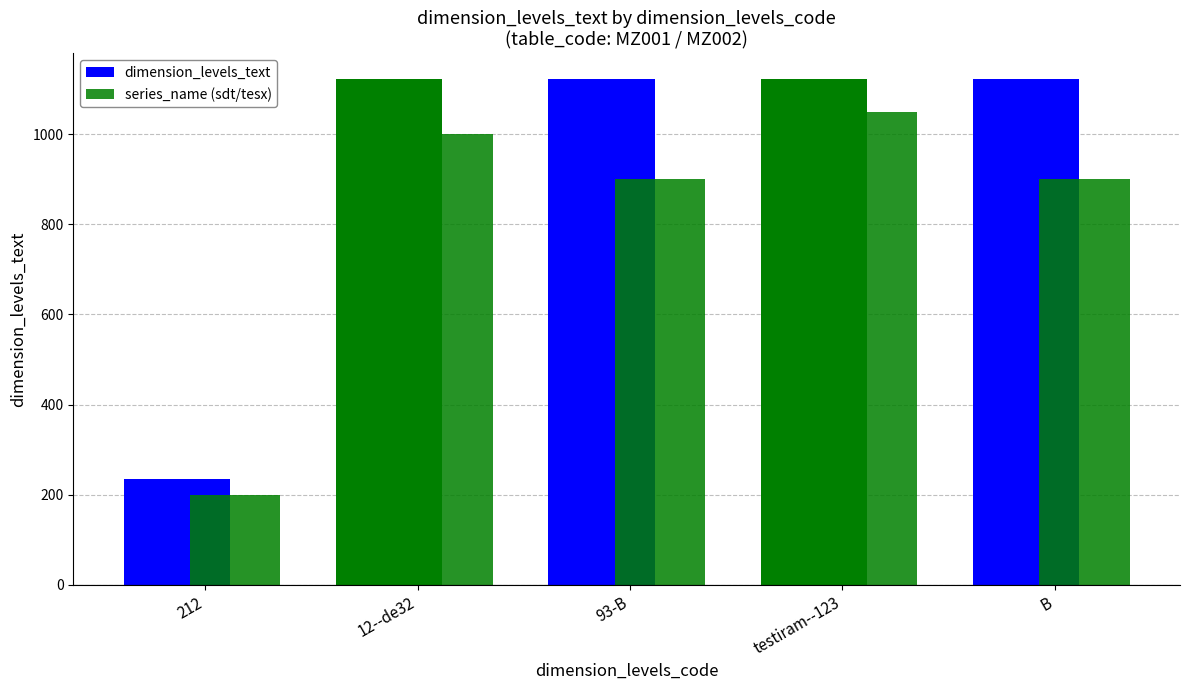

How many groups of bars are there?

5